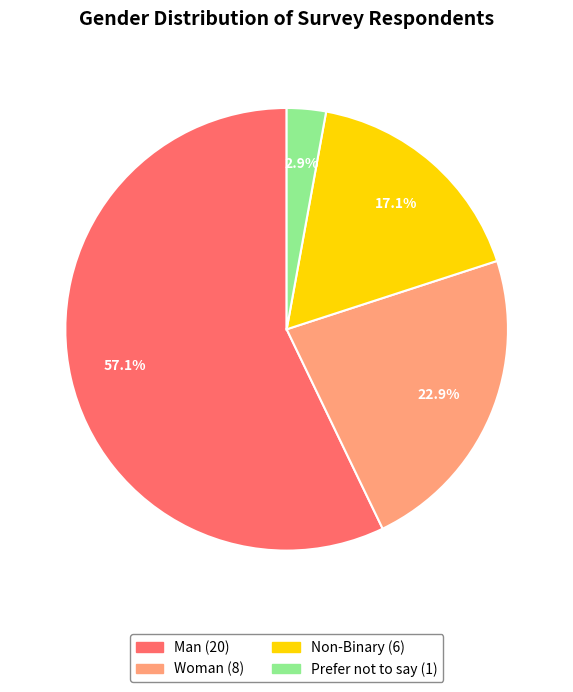

How many slices are in this pie chart?

4